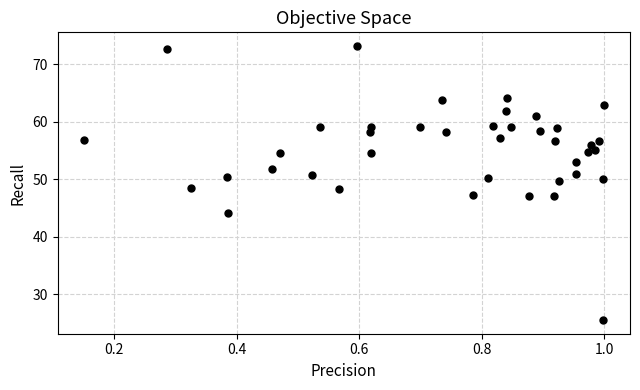

What is the range of Y values (max minus min)?

47.7